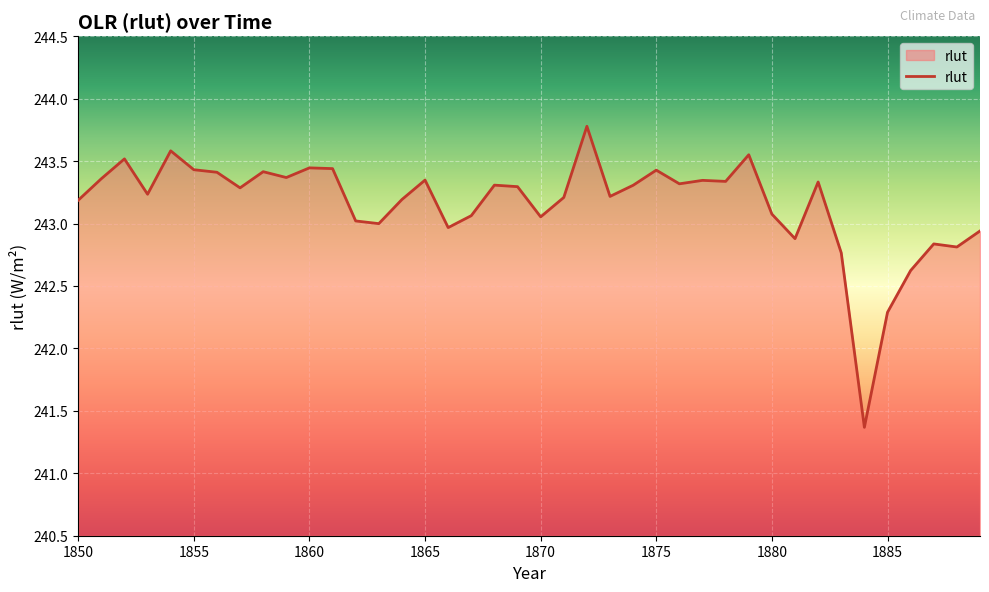

True or false: there are more than 1 points higher than both neighbors.

True